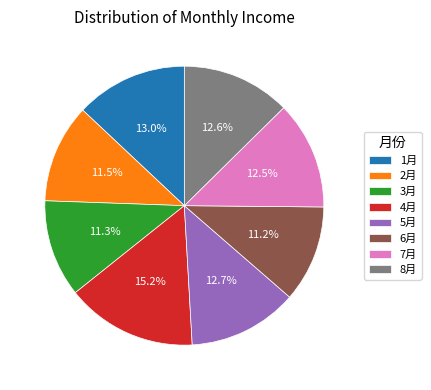

What percentage do 1月 and 5月 together represent?

25.7%